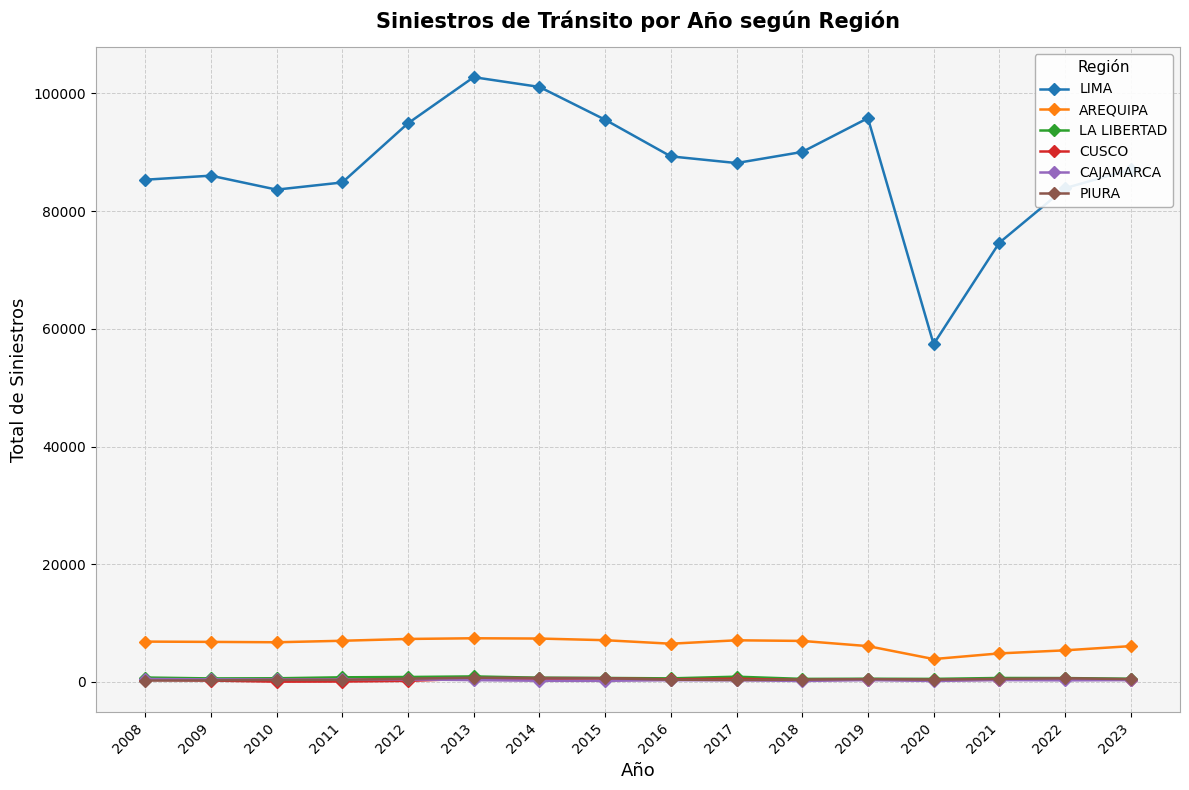

True or false: AREQUIPA and PIURA cross at least once.

False